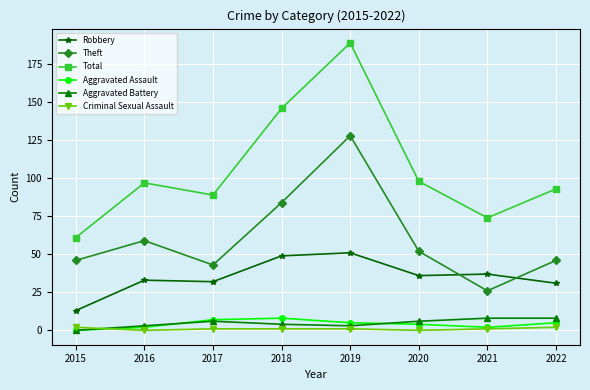

What is the difference between the Total values at 2019 and 2015?

128